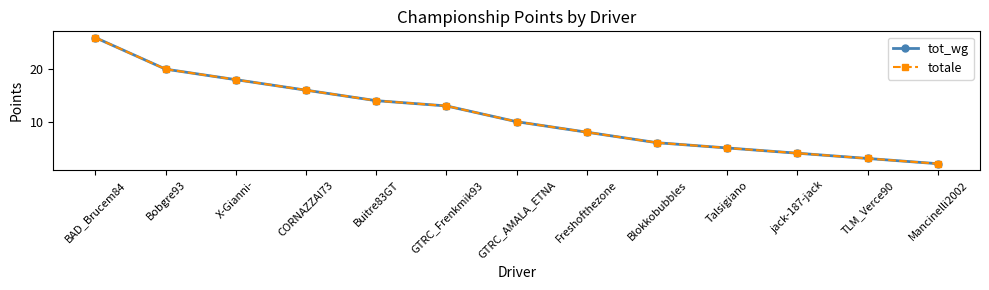

Which label corresponds to the largest value in the chart?

BAD_Brucem84